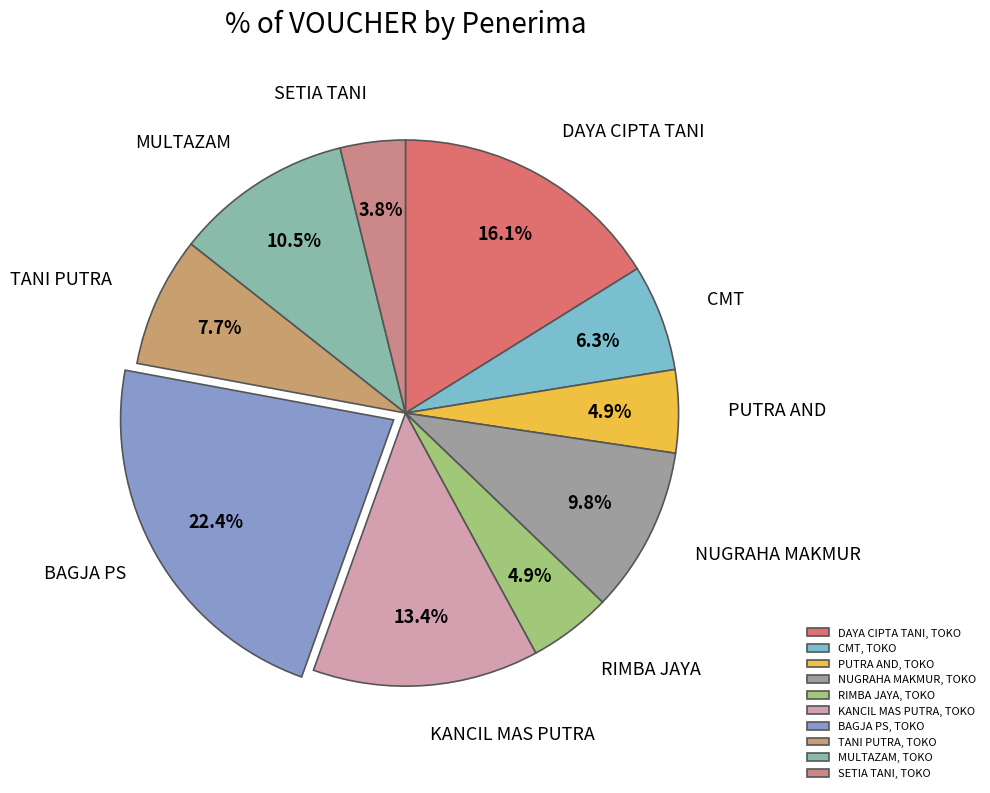

What is the change in value from DAYA CIPTA TANI, TOKO to MULTAZAM, TOKO?

-1408000